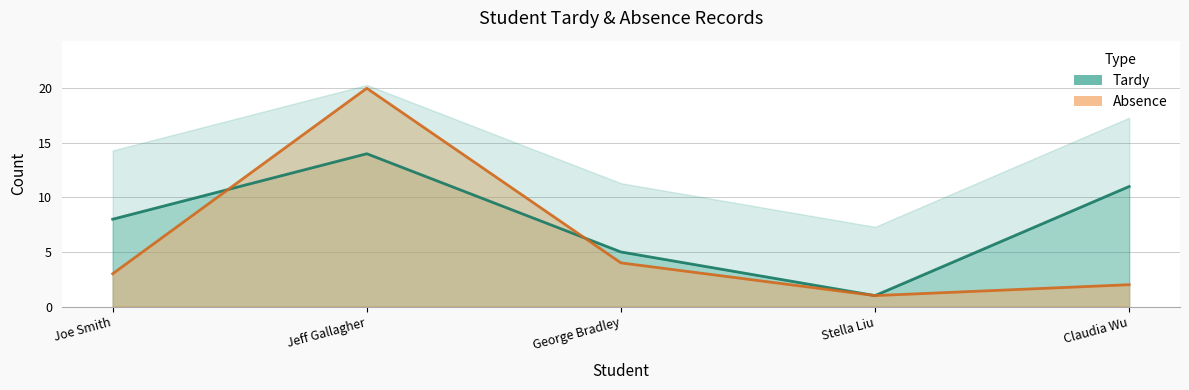

What is the sum of the Absence values at Stella Liu and Joe Smith?

4